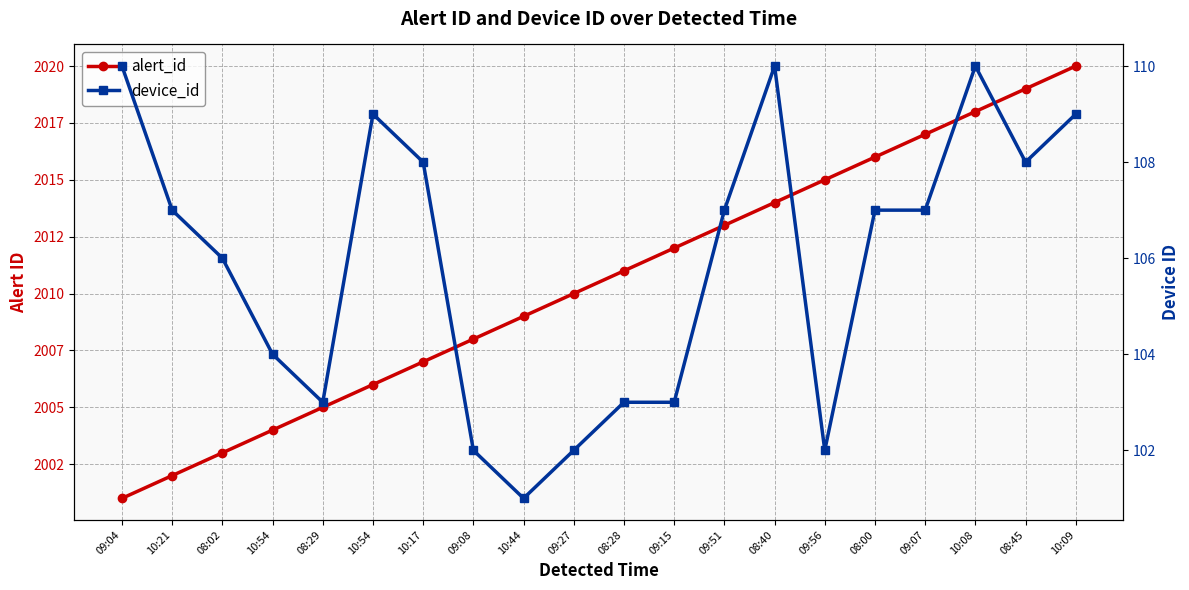

What is the difference between the second highest and second lowest values in the alert_id series?

17